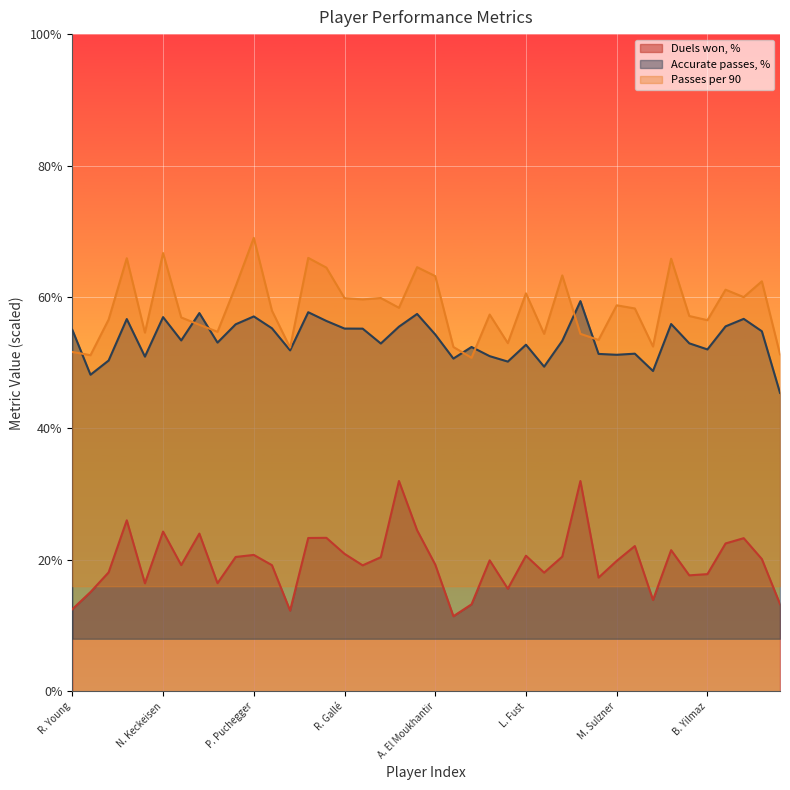

What is the label of the 20th point from the left?

S. Zwierschitz